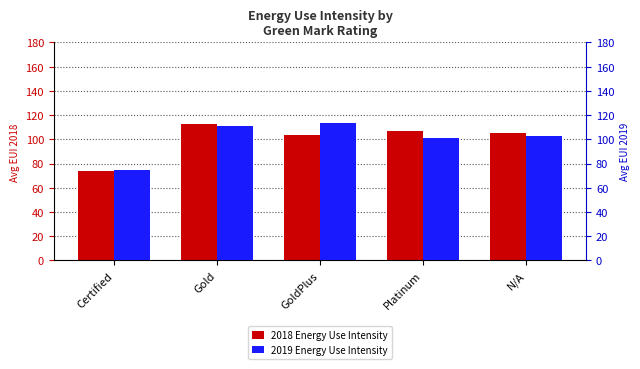

The value of 2018 Energy Use Intensity at GoldPlus is 103.9. True or false?

True